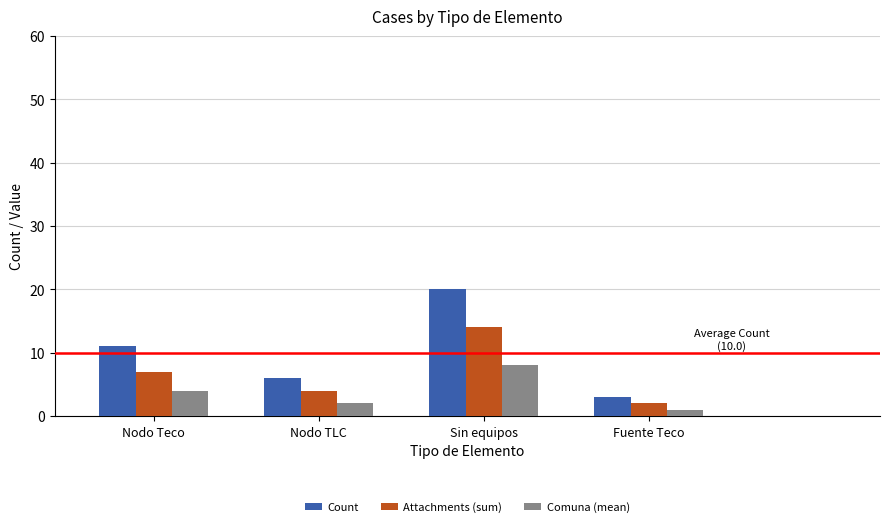

Count the number of data series in this chart.

3